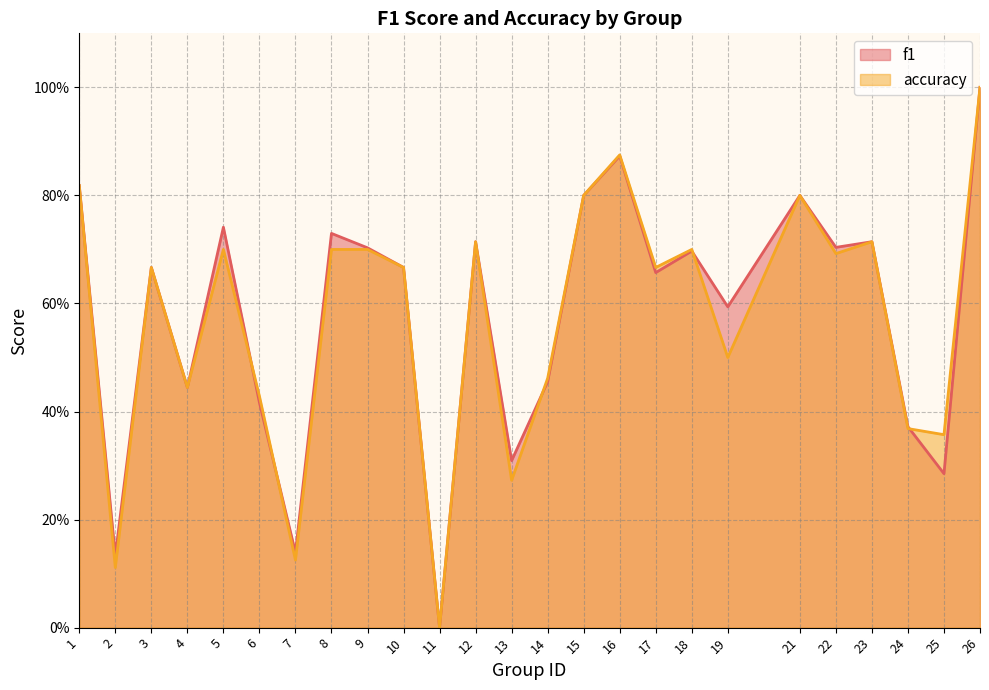

Does the chart have visible grid lines?

Yes